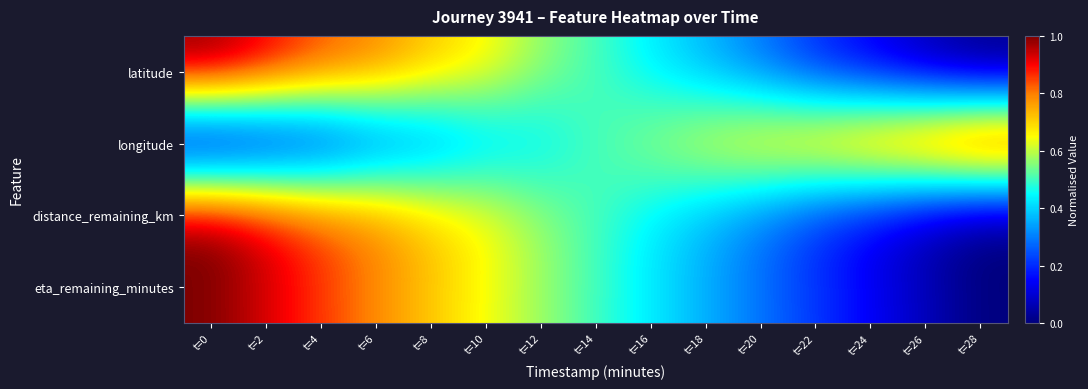

Reading left to right, extract all data points from this chart.

latitude: t=0=1.0	t=2=0.9	t=4=0.8	t=6=0.8	t=8=0.7	t=10=0.7	t=12=0.6	t=14=0.5	t=16=0.4	t=18=0.4	t=20=0.3	t=22=0.2	t=24=0.1	t=26=0.1	t=28=0.0
longitude: t=0=0.0	t=2=0.1	t=4=0.1	t=6=0.2	t=8=0.3	t=10=0.4	t=12=0.4	t=14=0.5	t=16=0.6	t=18=0.6	t=20=0.7	t=22=0.8	t=24=0.8	t=26=0.9	t=28=1.0
distance_remaining_km: t=0=1.0	t=2=0.9	t=4=0.8	t=6=0.8	t=8=0.7	t=10=0.7	t=12=0.6	t=14=0.5	t=16=0.4	t=18=0.4	t=20=0.3	t=22=0.2	t=24=0.1	t=26=0.1	t=28=0.0
eta_remaining_minutes: t=0=1.0	t=2=0.9	t=4=0.9	t=6=0.8	t=8=0.7	t=10=0.6	t=12=0.6	t=14=0.5	t=16=0.4	t=18=0.4	t=20=0.3	t=22=0.2	t=24=0.1	t=26=0.1	t=28=0.0